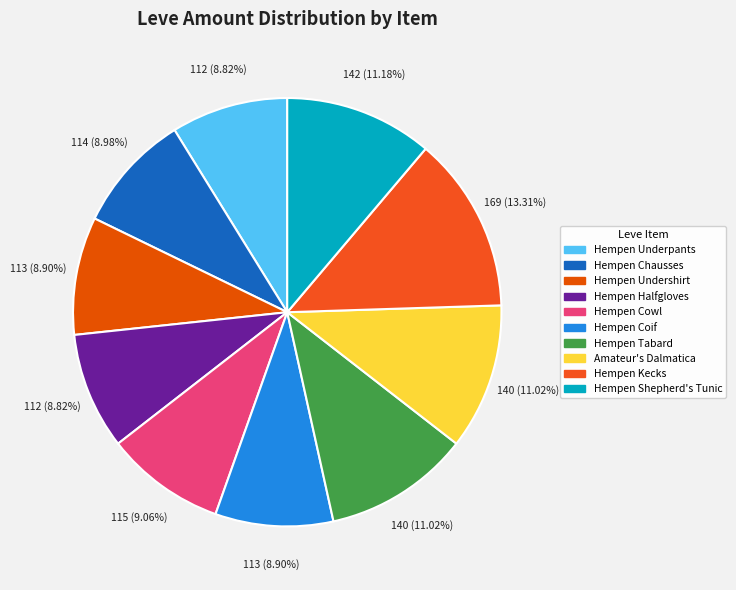

Is it true that Hempen Cowl is 9% of the pie?

True